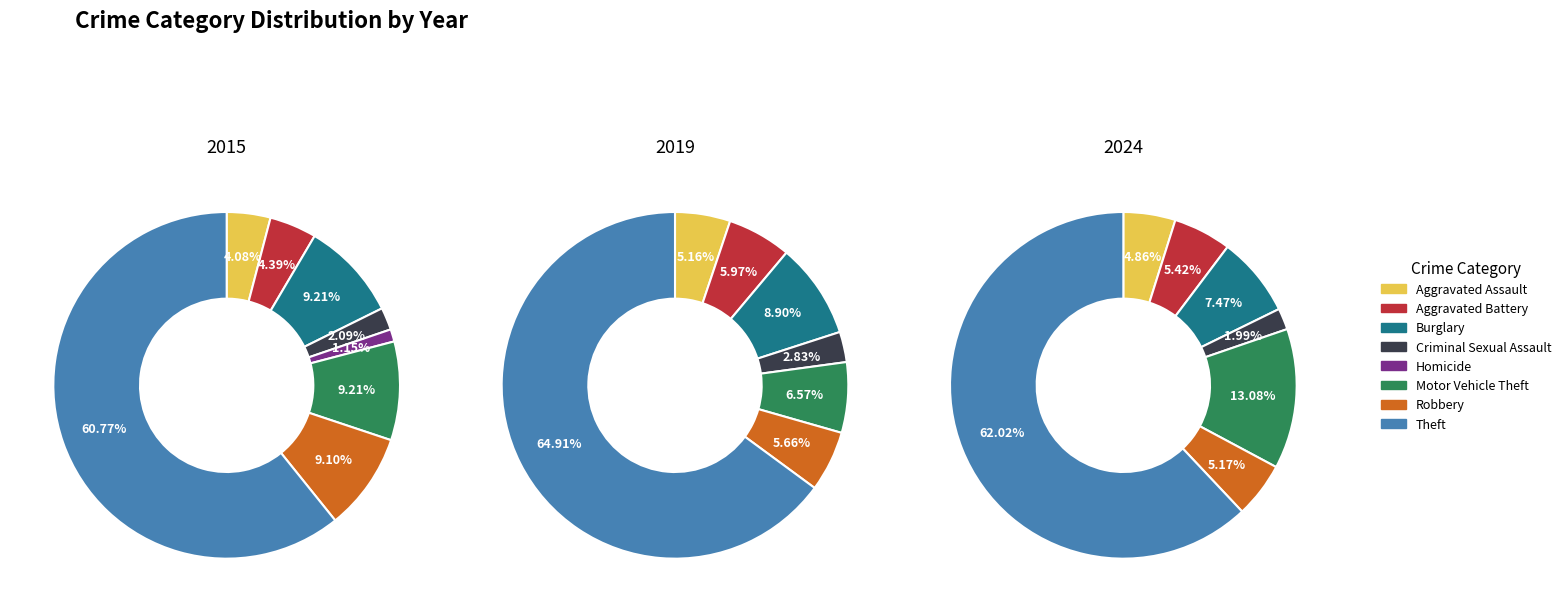

The Aggravated Assault slice represents 16% of the pie. True or false?

False